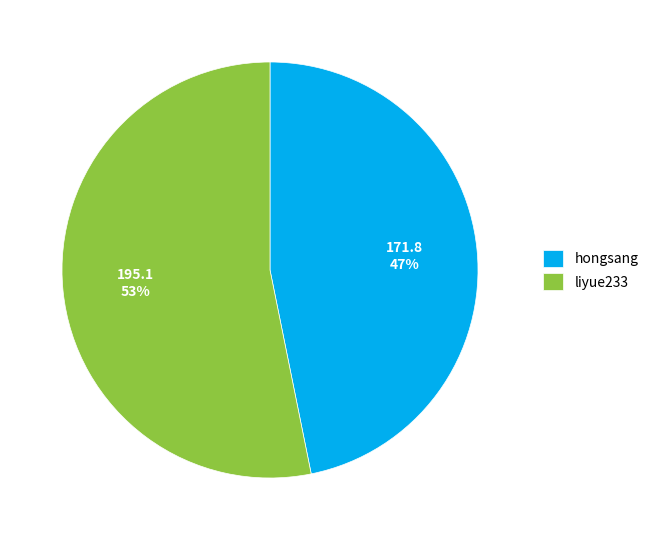

To the nearest percent, what portion does hongsang represent?

47%